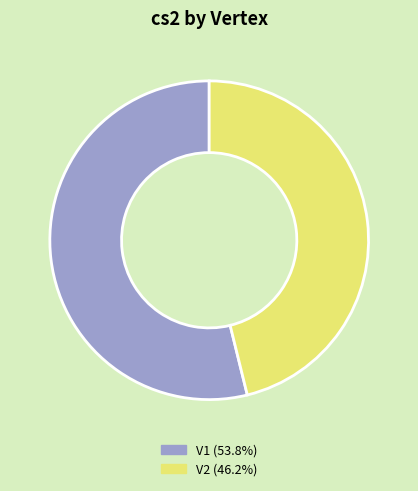

What is the largest slice in the pie chart?

V1